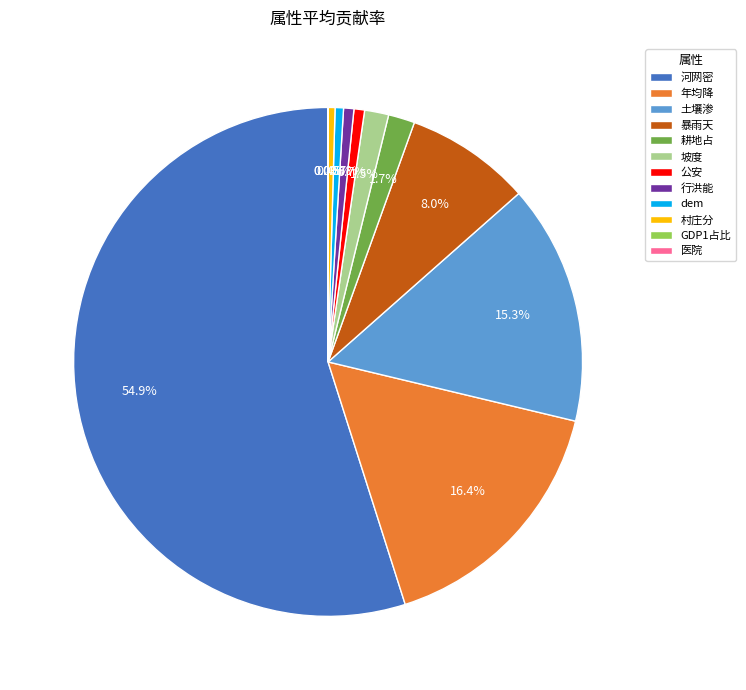

To the nearest percent, what is the difference between the largest and smallest slice percentages?

55%